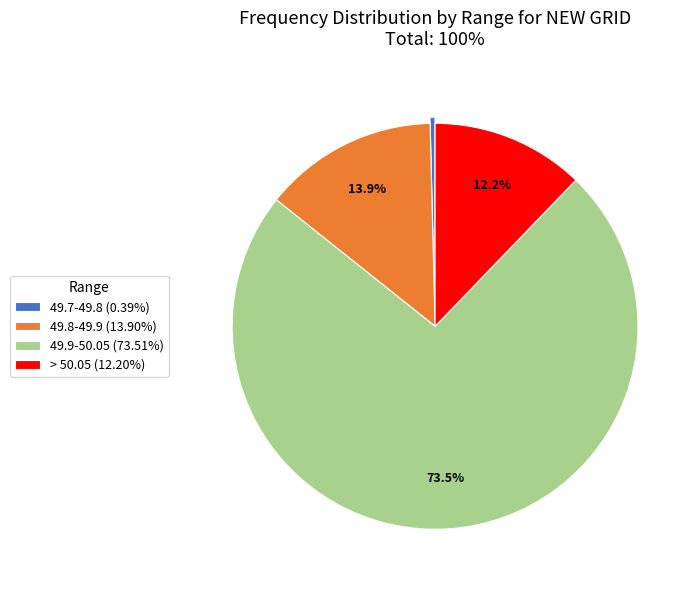

Does 49.7-49.8 (0.39%) represent more than half of the total?

No